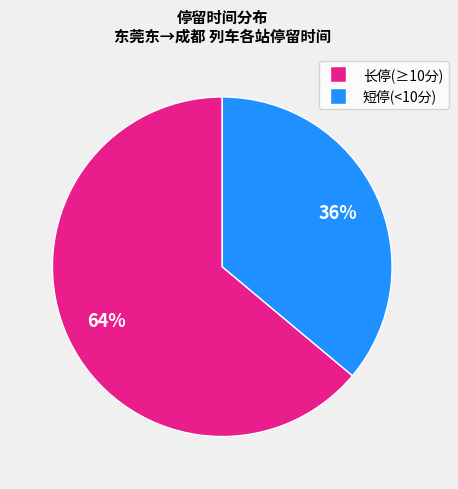

Does any single category account for the majority?

Yes